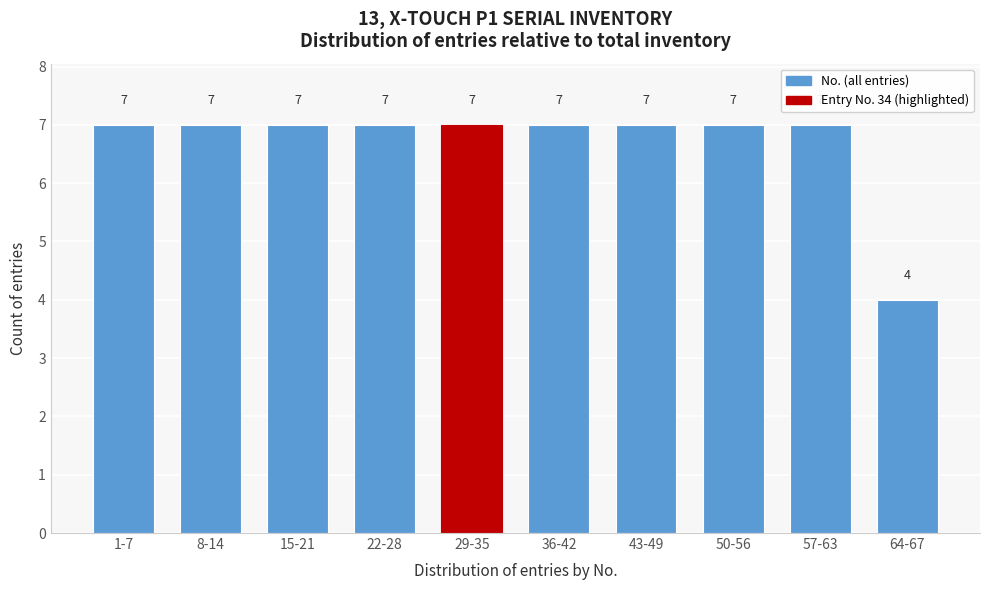

Reading left to right, extract all data points from this chart.

7	7	7	7	7	7	7	7	7	4